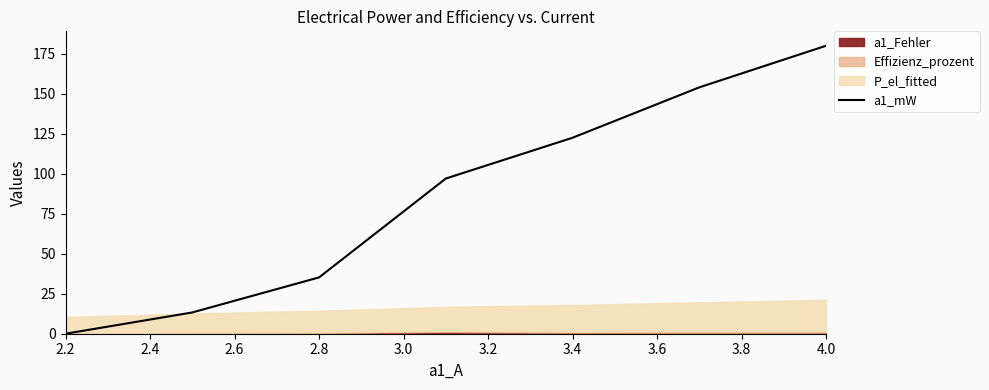

Does the chart have visible grid lines?

No